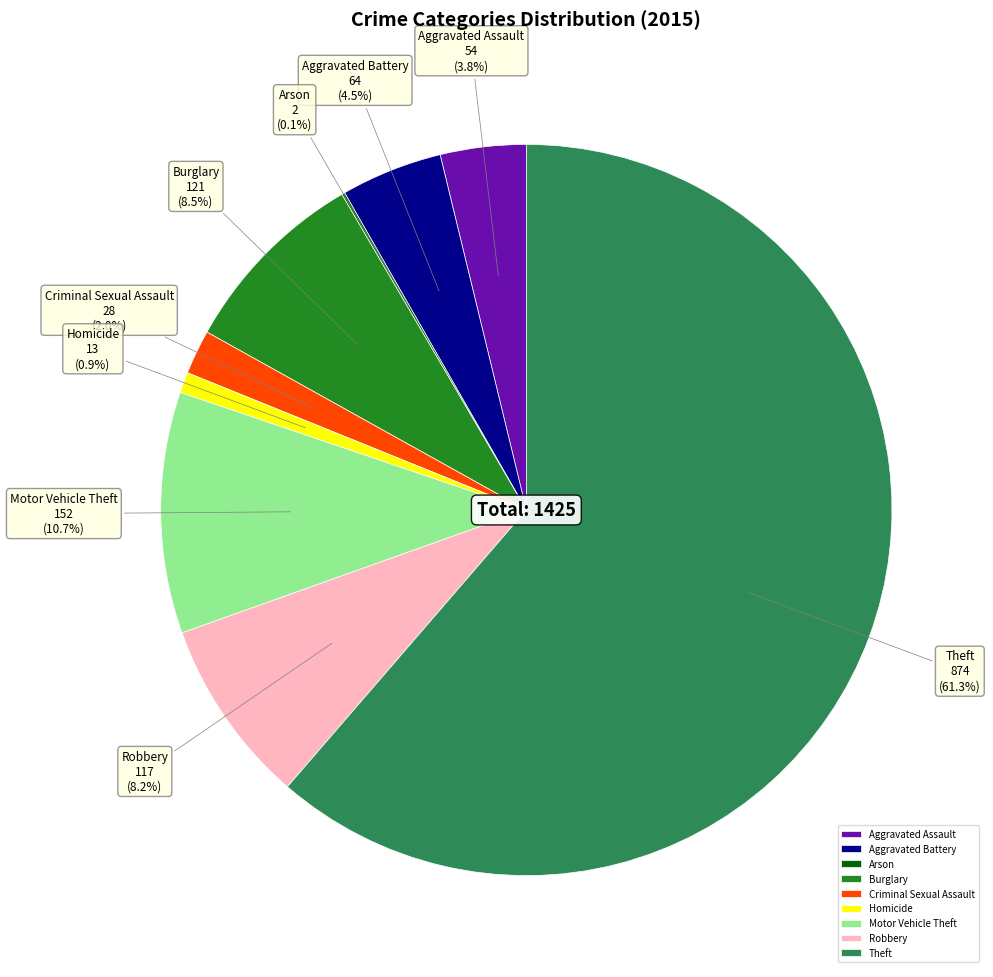

What is the total percentage of Theft and Motor Vehicle Theft?

72.0%